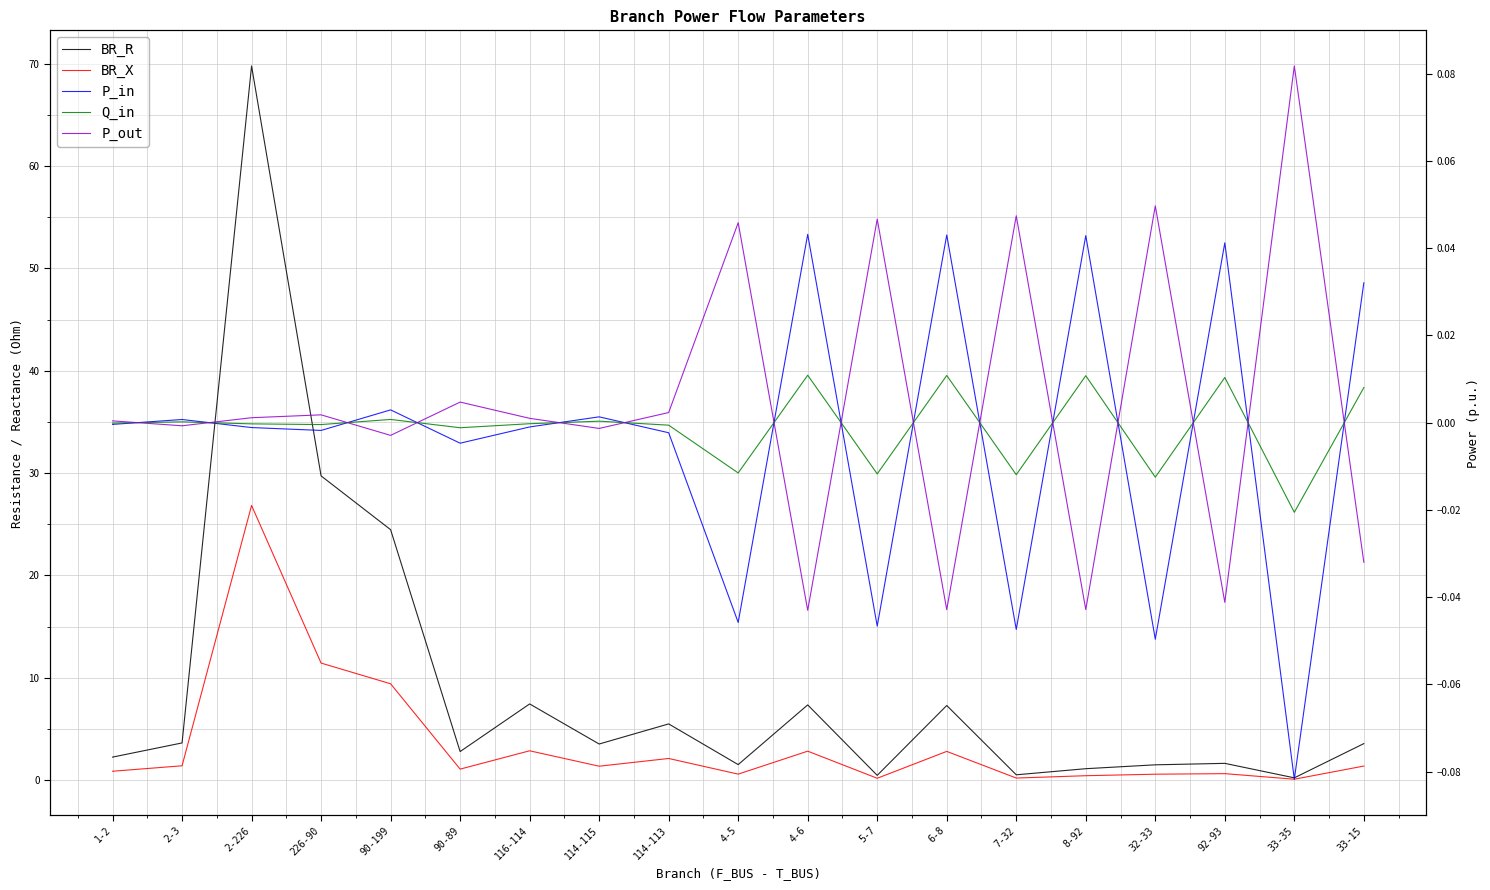

How many lines are shown in the chart?

5